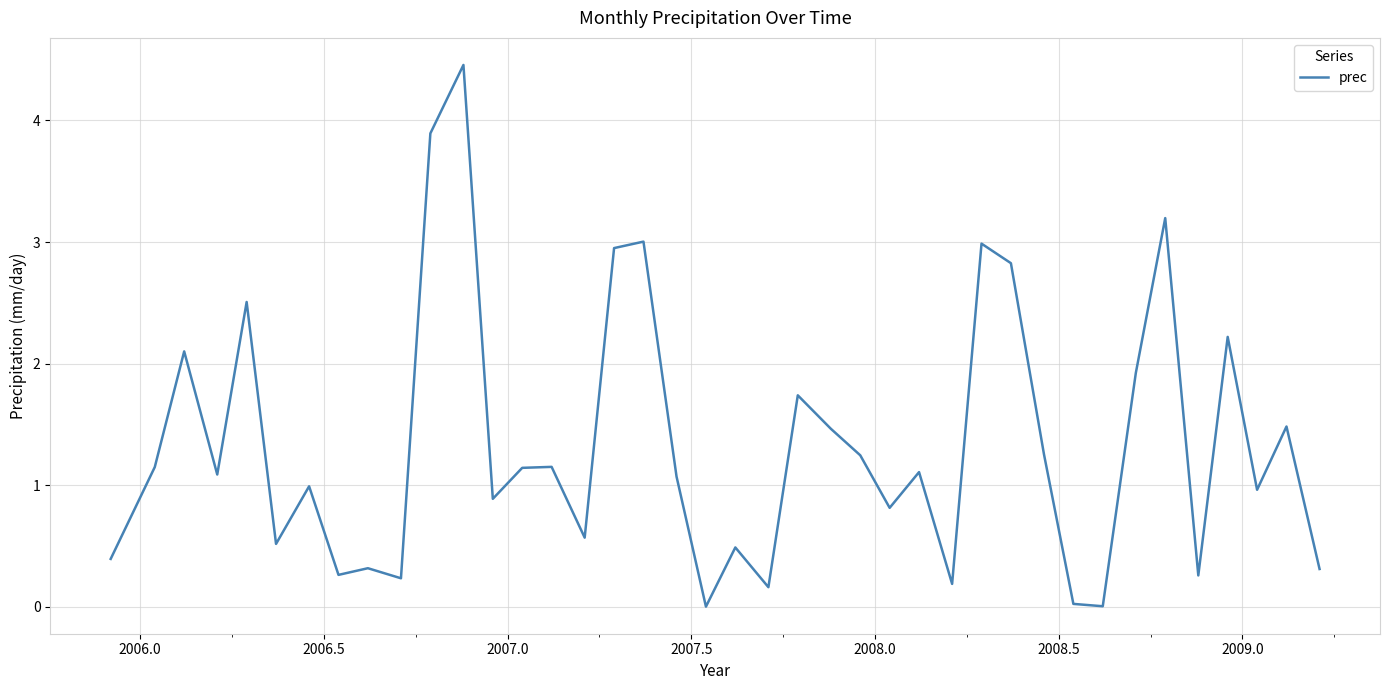

What is the greatest value displayed?

4.5